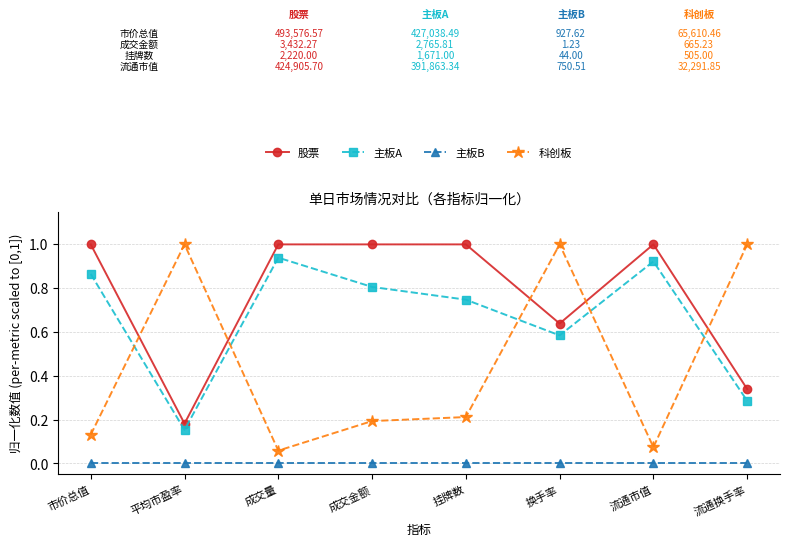

What is the difference between the maximum and minimum values in the 主板A series?

0.8